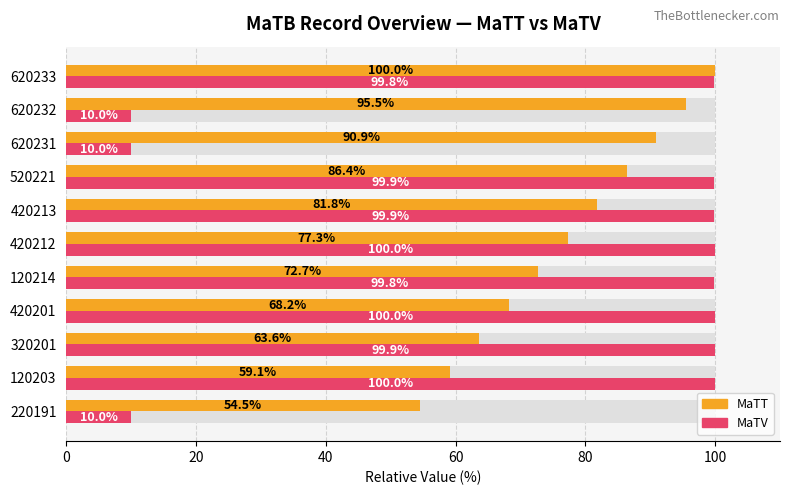

Is the value of MaTT at 320201 greater than the value of MaTV at 420201?

No